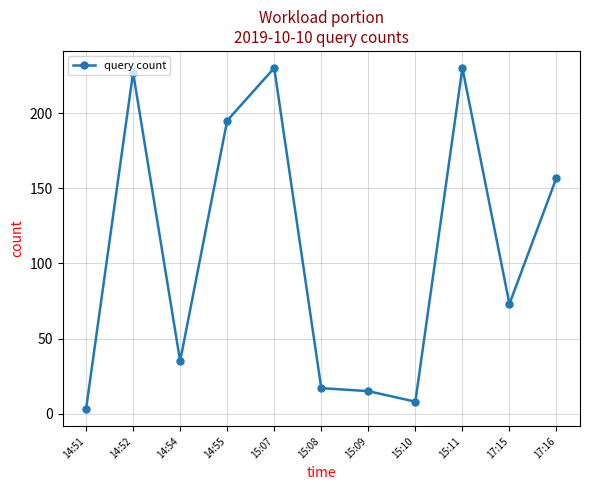

What is the average value?

108